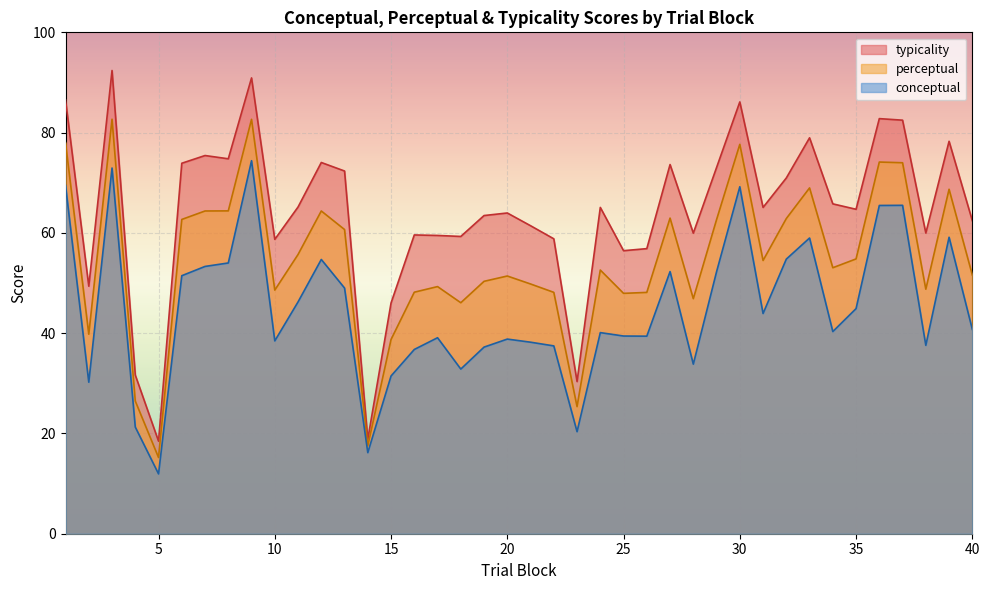

At which label does perceptual first exceed 53?

1